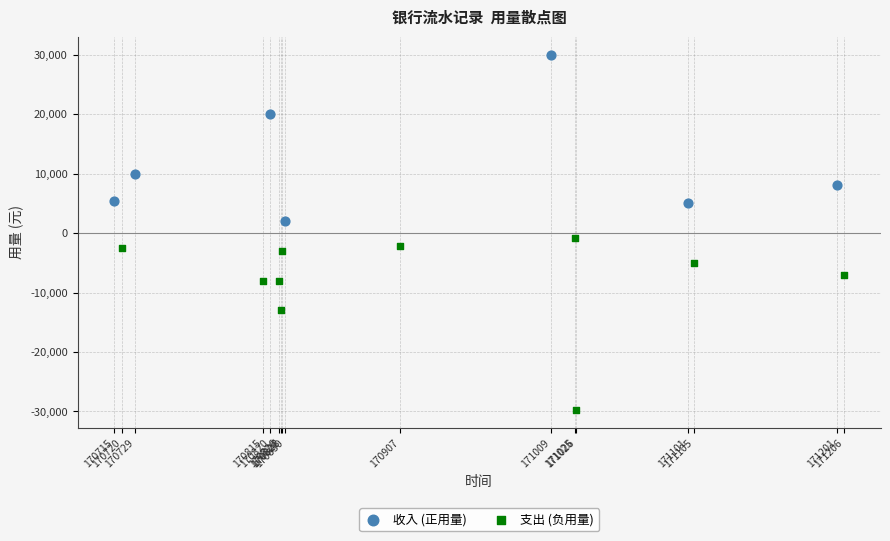

Which series contains the highest Y value?

收入 (正用量)